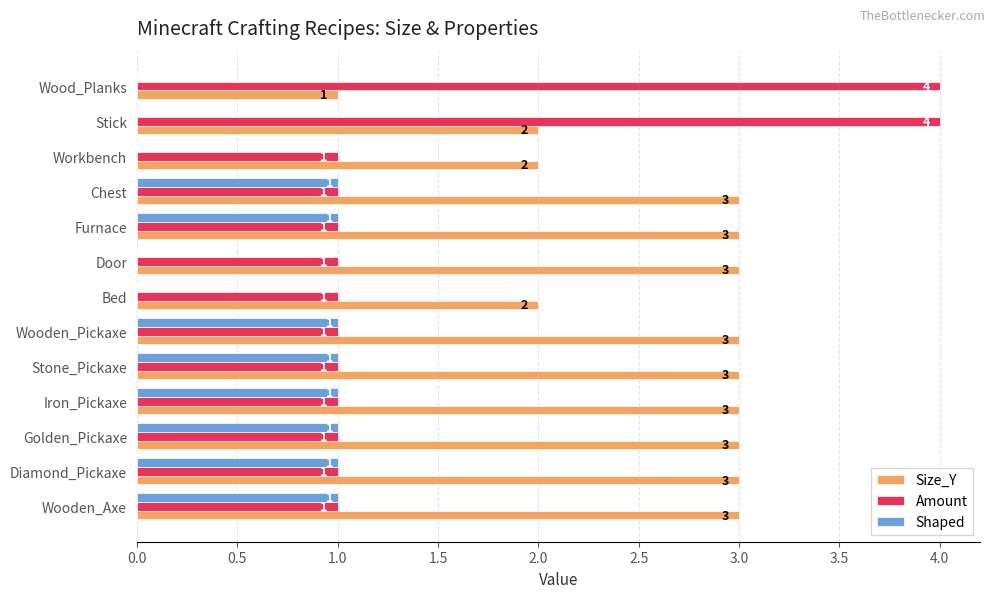

True or false: Size_Y has a value of 4 at Golden_Pickaxe.

False